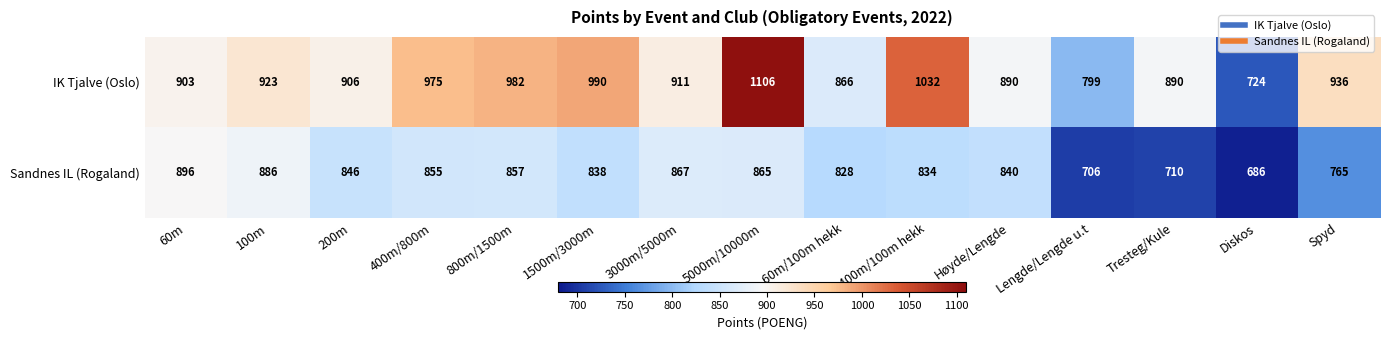

Rank the series by their maximum value, from lowest to highest.

Sandnes IL (Rogaland), IK Tjalve (Oslo)